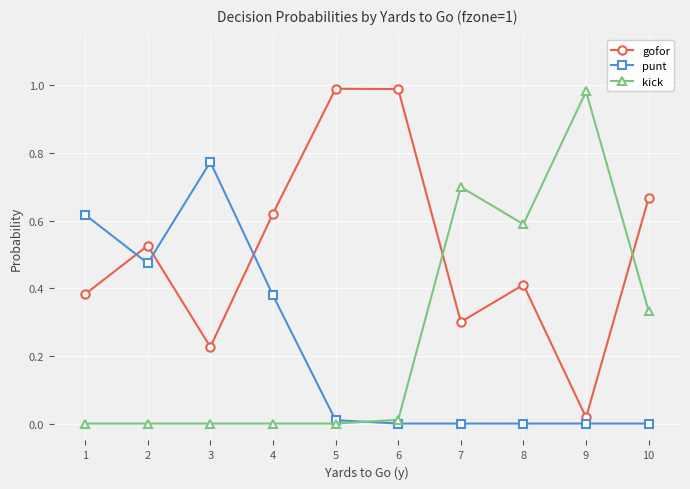

Which series has the largest total across all categories?

gofor